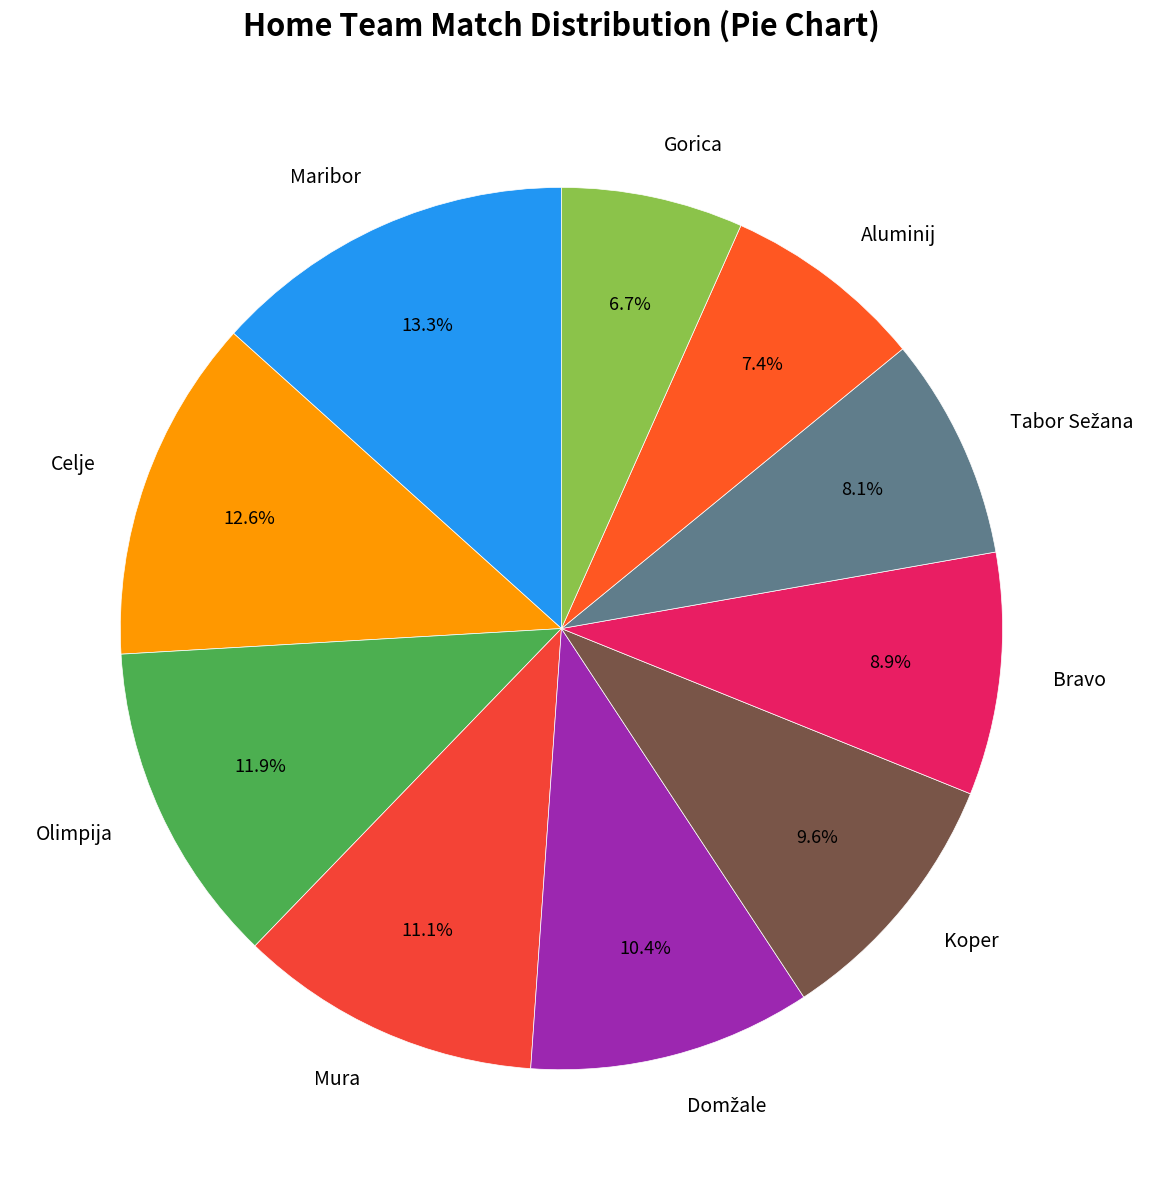

What is the largest slice in the pie chart?

Maribor